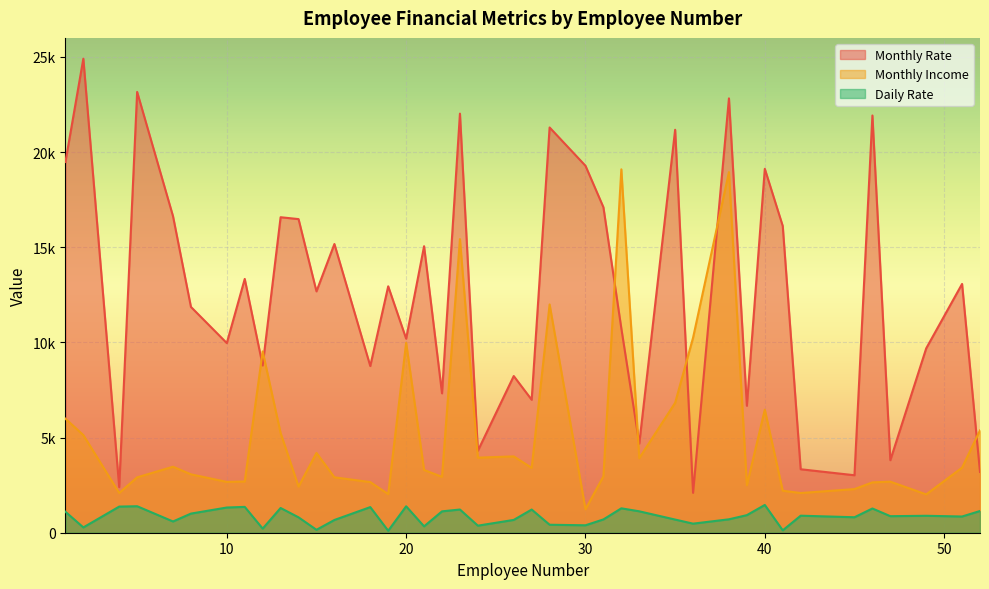

How many interior local peaks does the Monthly Income series have?

11